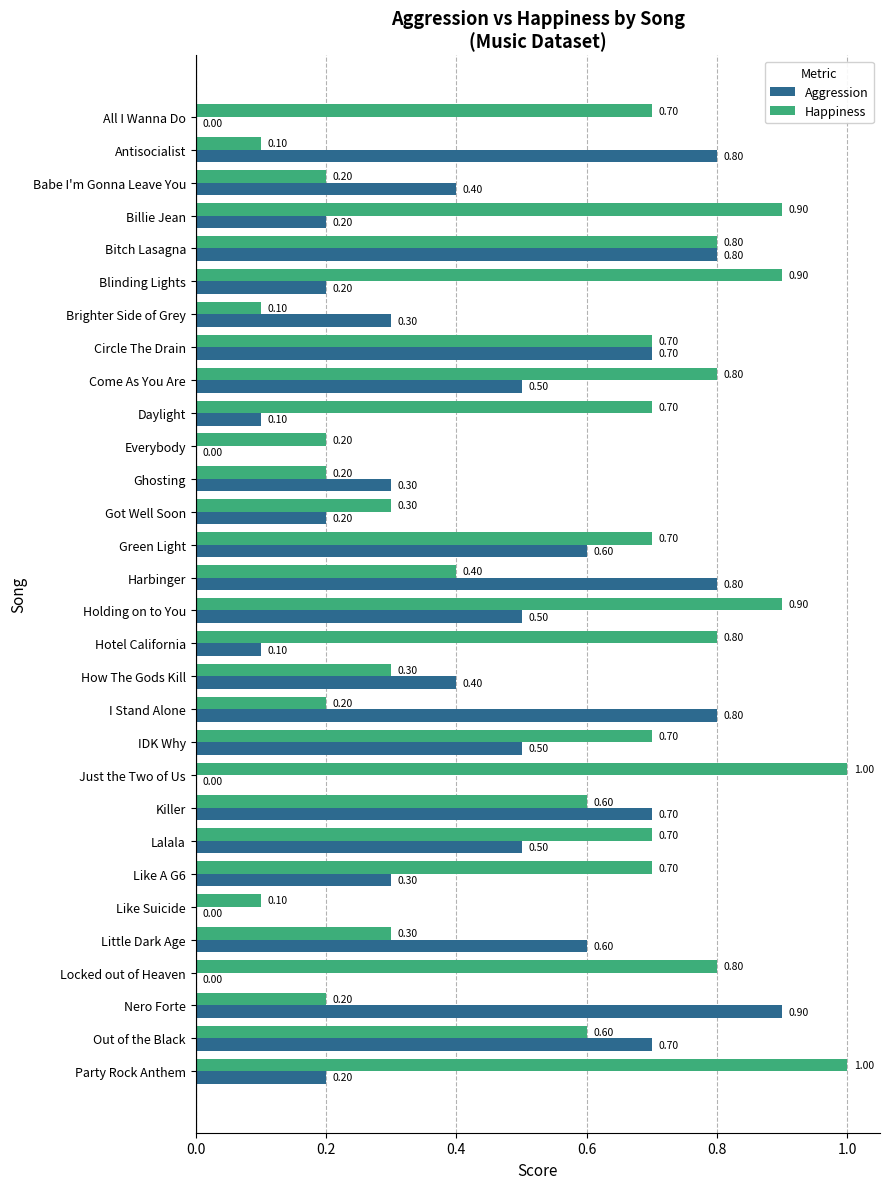

What is the total value across all series at Billie Jean?

1.1